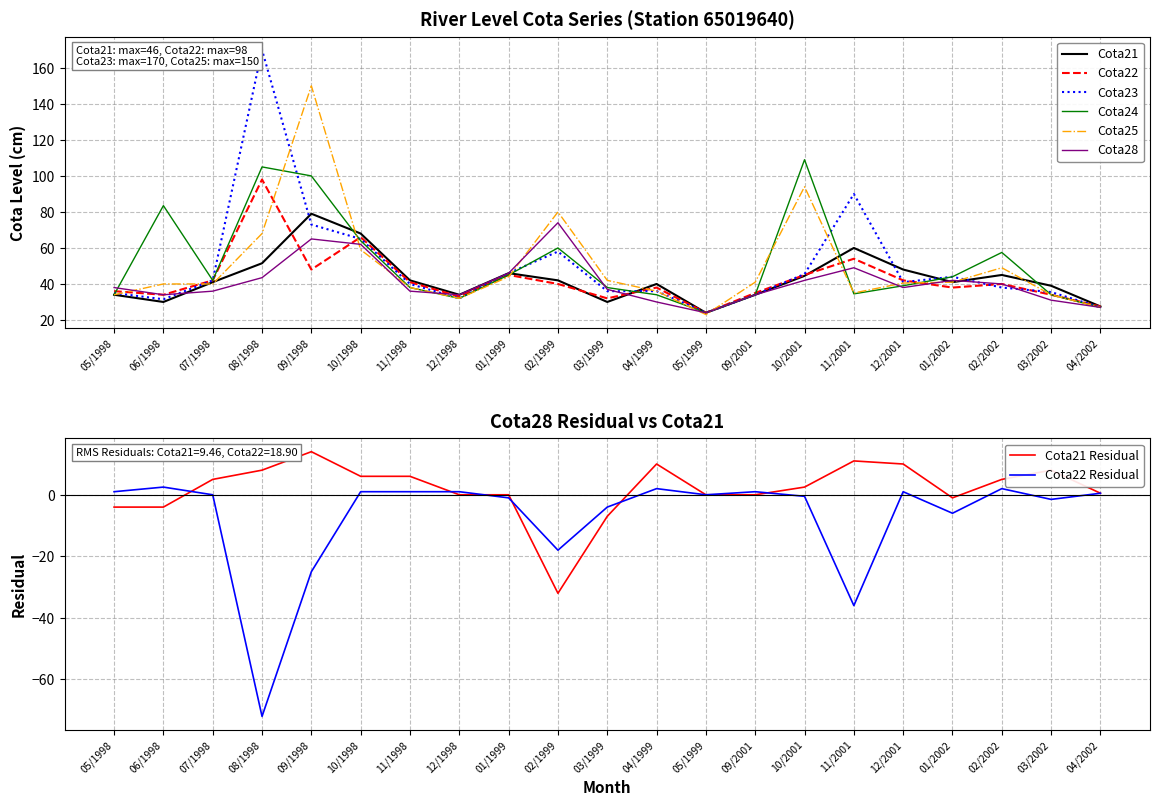

Where is the first local maximum for Cota28?

09/1998